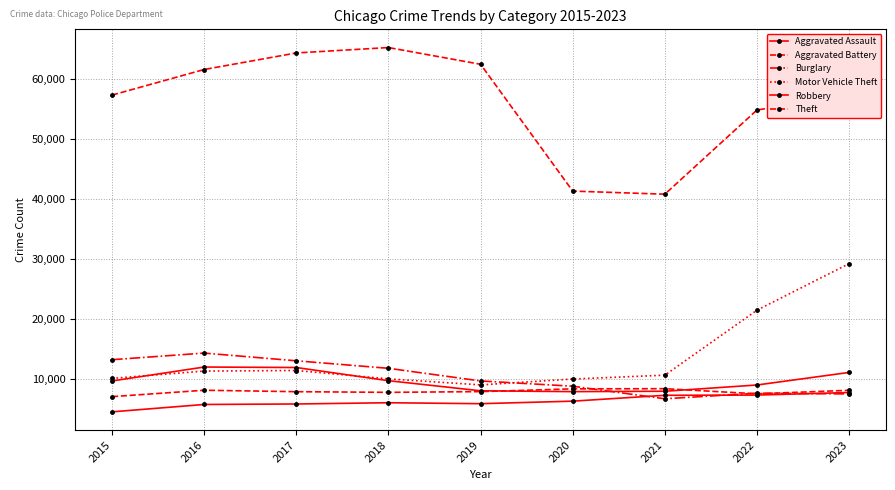

The Theft series shows 57350 at 2015. True or false?

True